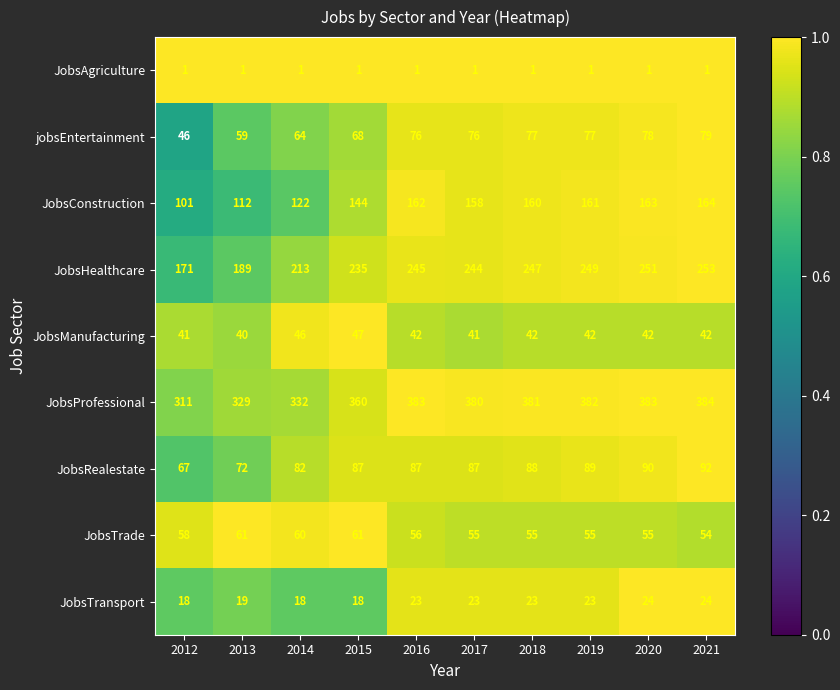

The value of JobsAgriculture at 2016 is 1. True or false?

True